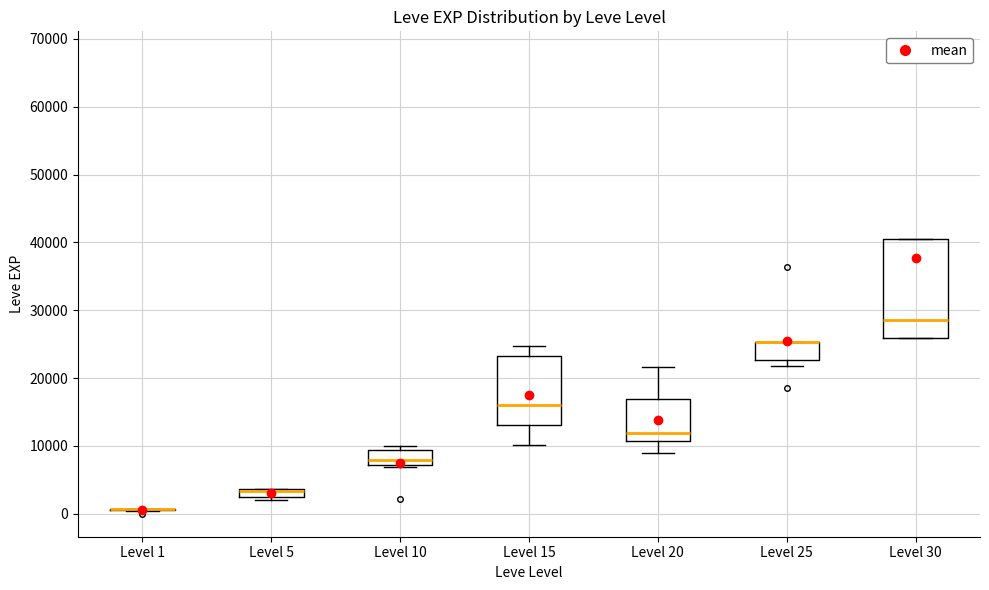

Where does the upper whisker of the box for Level 15 end on the y-axis? The values are not printed on the chart, so give them approximately, as read against the axis.

25000